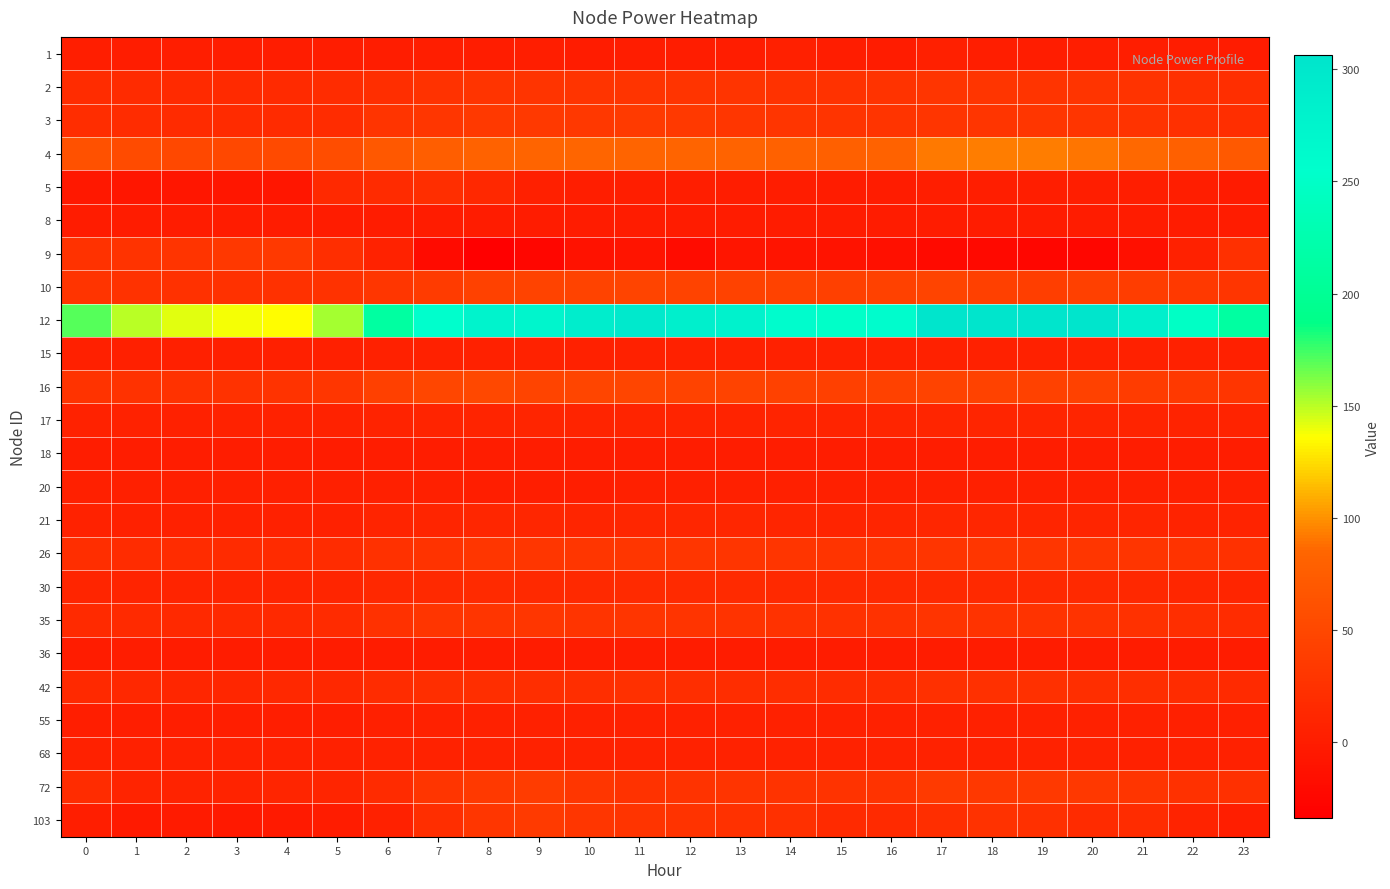

Rank the series at 4 from lowest to highest value.

5, 103, 8, 36, 18, 1, 55, 15, 20, 21, 68, 17, 30, 72, 42, 35, 2, 3, 26, 10, 16, 9, 4, 12